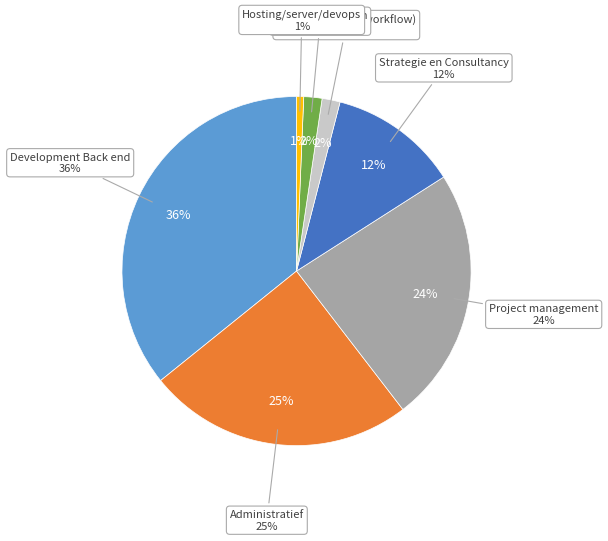

To the nearest percent, what portion does Administratief represent?

25%